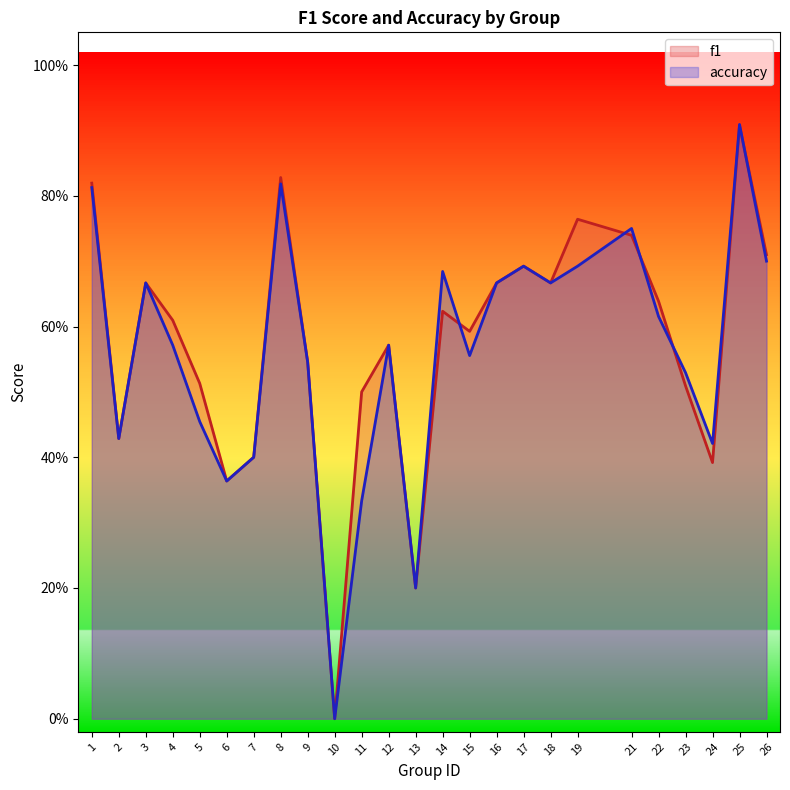

What is the value of the accuracy point at the 11th from the left?

0.3